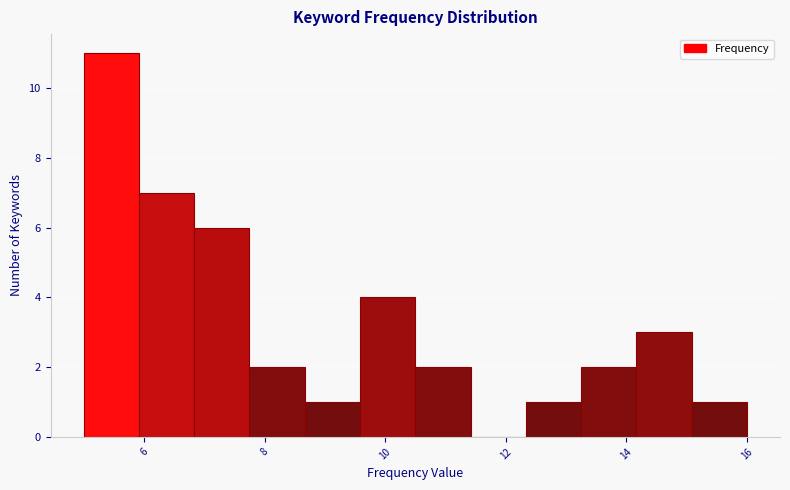

Reading left to right, list every bar in this chart as the range it spans on the x-axis followed by its height. Neither the bar edges nor the heights are printed on the chart, so give them approximately, as read against the axes.

5.0 to 6.0: 11
6.0 to 6.8: 7
6.8 to 7.8: 6
7.8 to 8.6: 2
8.6 to 9.6: 1
9.6 to 10.6: 4
10.6 to 11.4: 2
11.4 to 12.4: 0
12.4 to 13.2: 1
13.2 to 14.2: 2
14.2 to 15.0: 3
15.0 to 16.0: 1